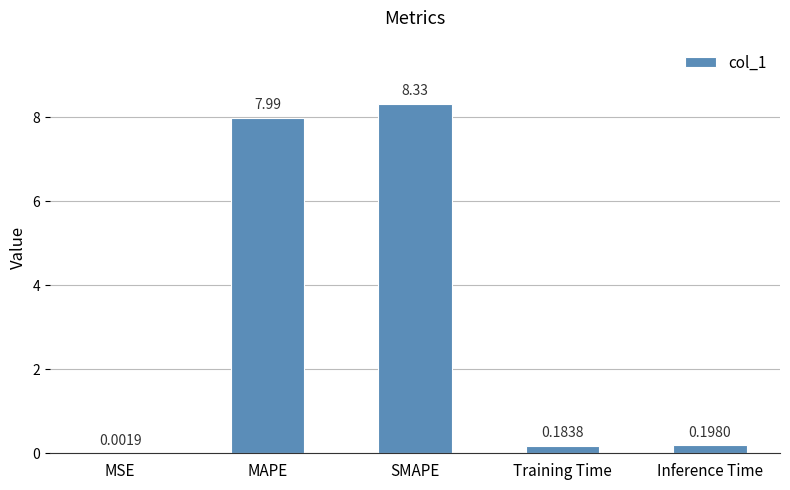

Which label corresponds to the largest value in the chart?

SMAPE